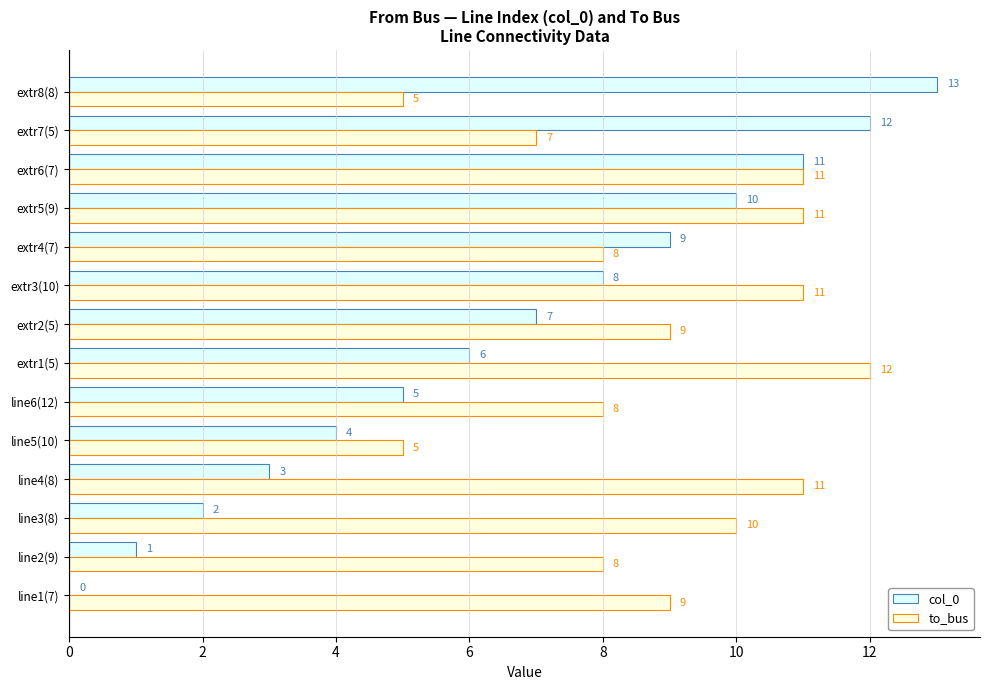

Which category has the highest value in the col_0 series?

extr8(8)